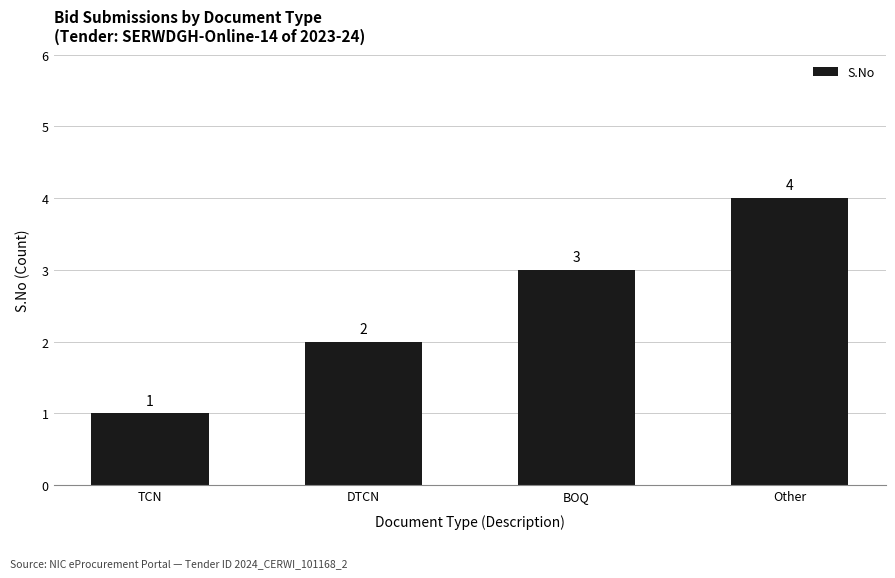

What is the label of the 4th bar from the right?

TCN